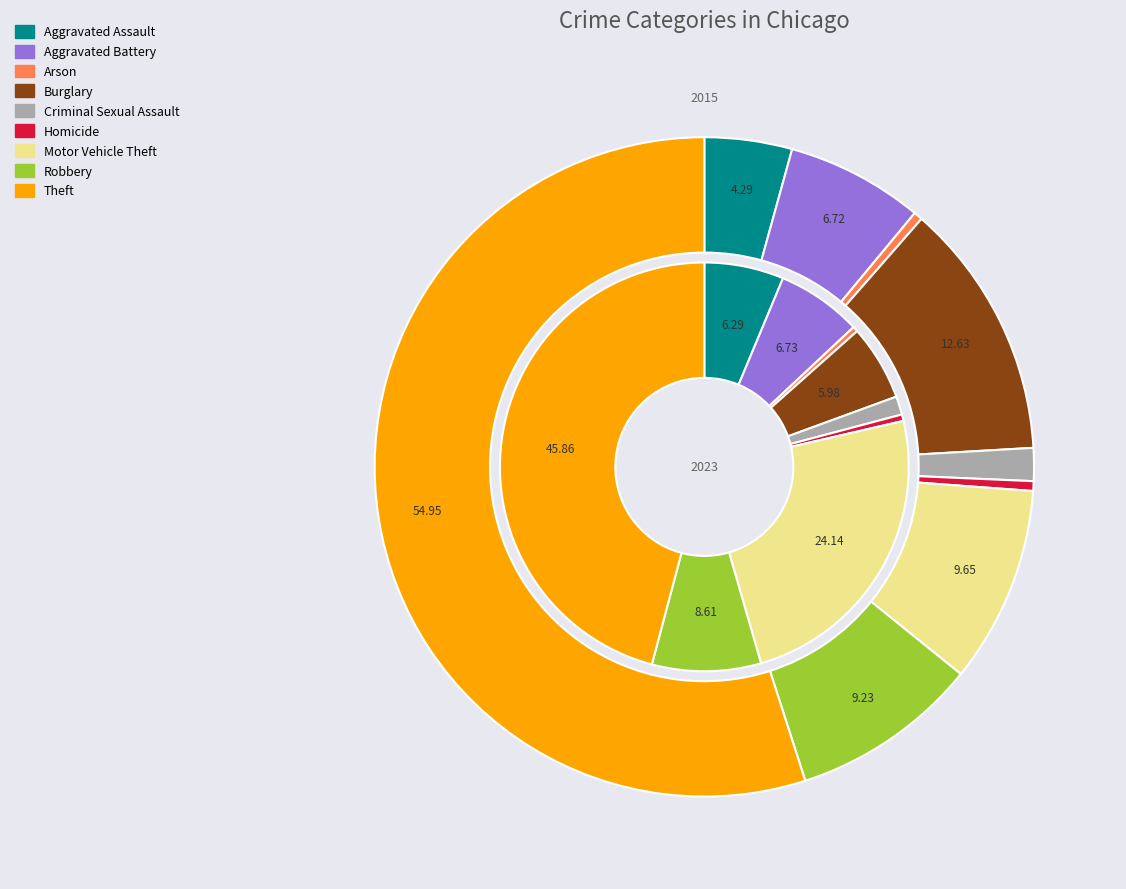

The 8 slice represents 46% of the pie. True or false?

True